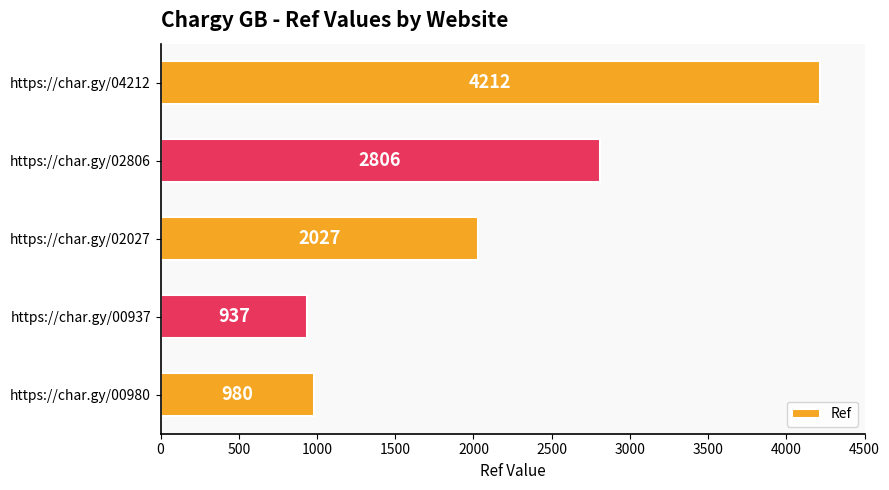

True or false: the data shows 4616 at https://char.gy/02806.

False